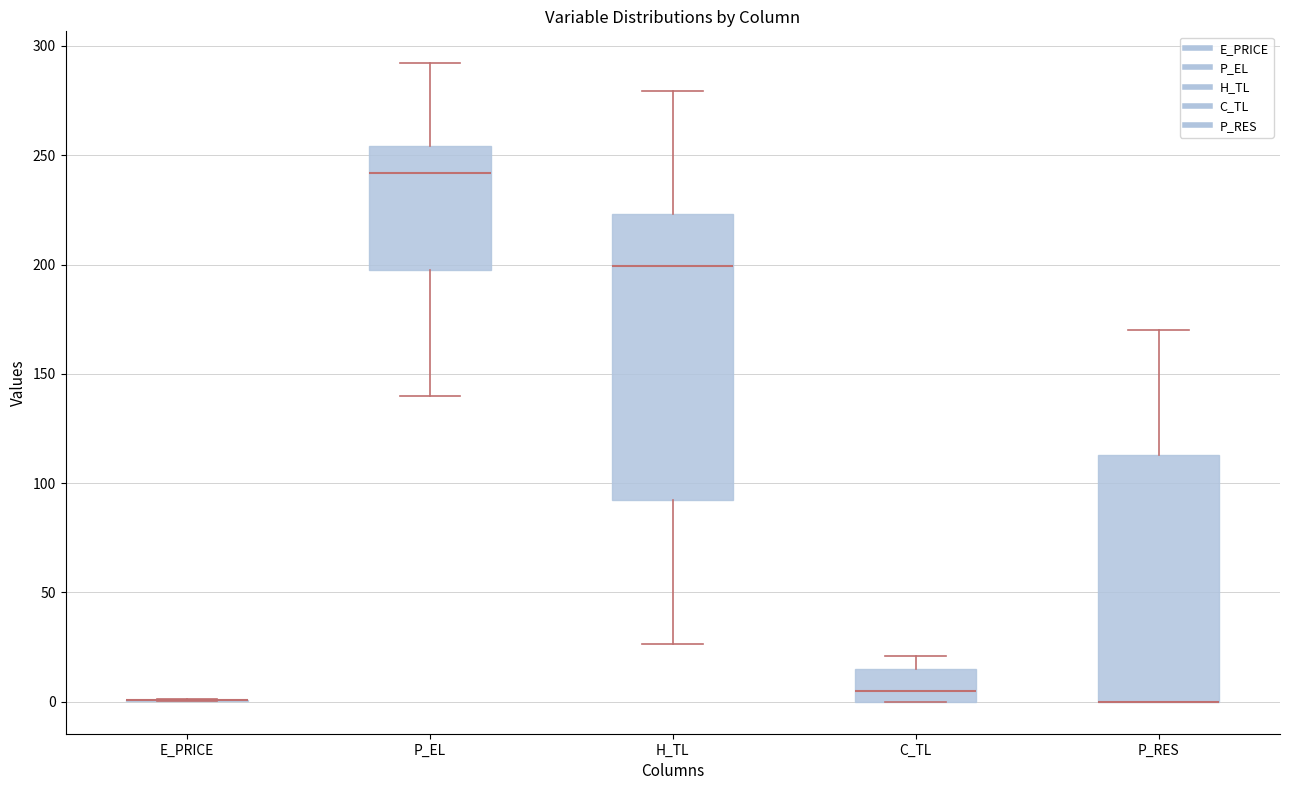

Where does the upper whisker of the box for C_TL end on the y-axis? The values are not printed on the chart, so give them approximately, as read against the axis.

20